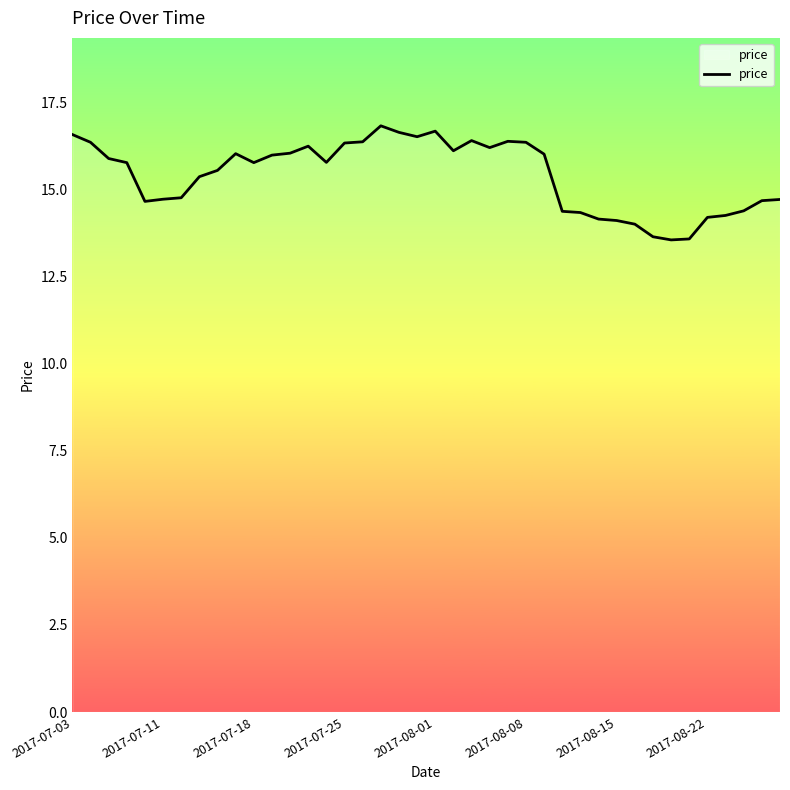

What is the sum of all values?

616.8